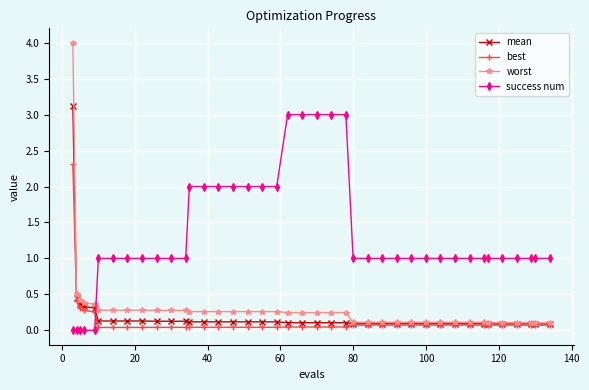

What is the value of the success num point at the 23rd from the left?

3.0